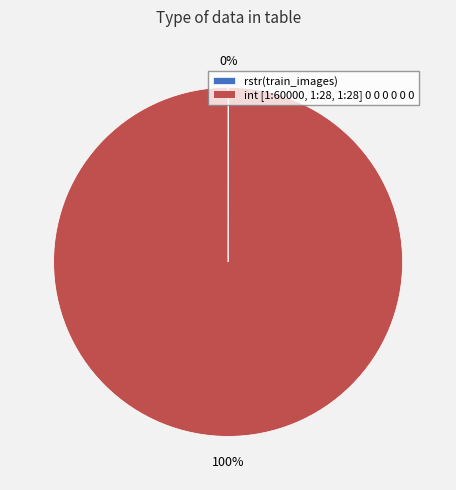

To the nearest percent, what is the average slice percentage?

50%